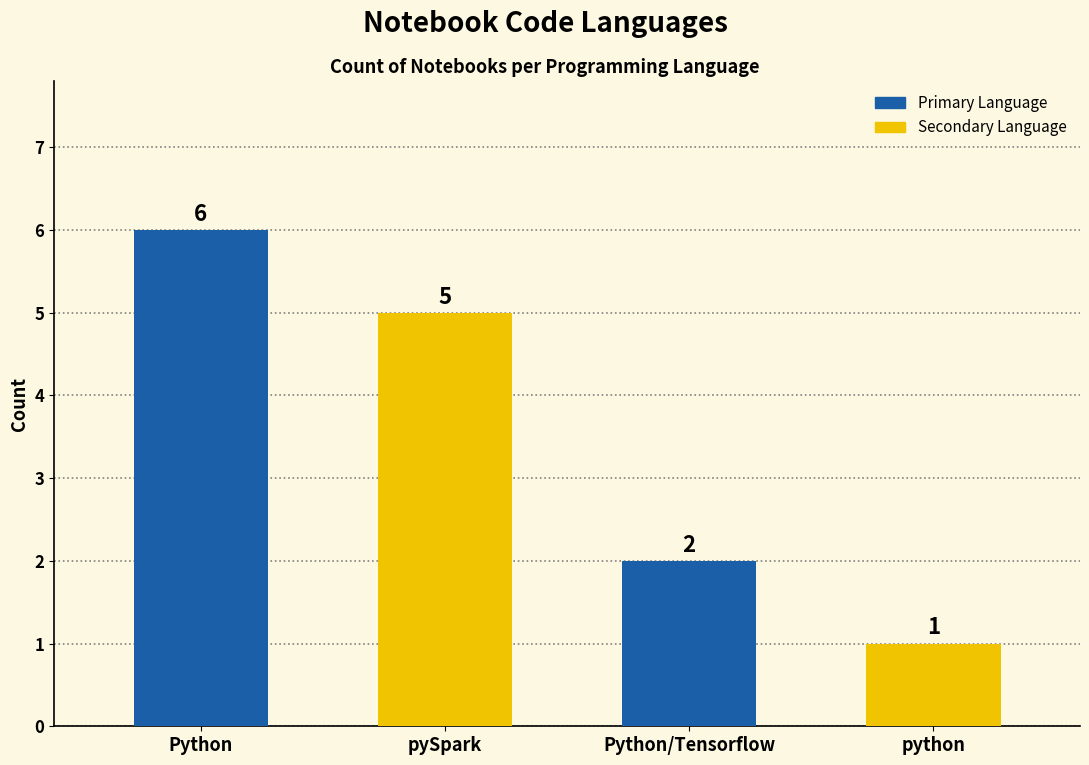

What is the label of the 2nd bar from the left?

pySpark